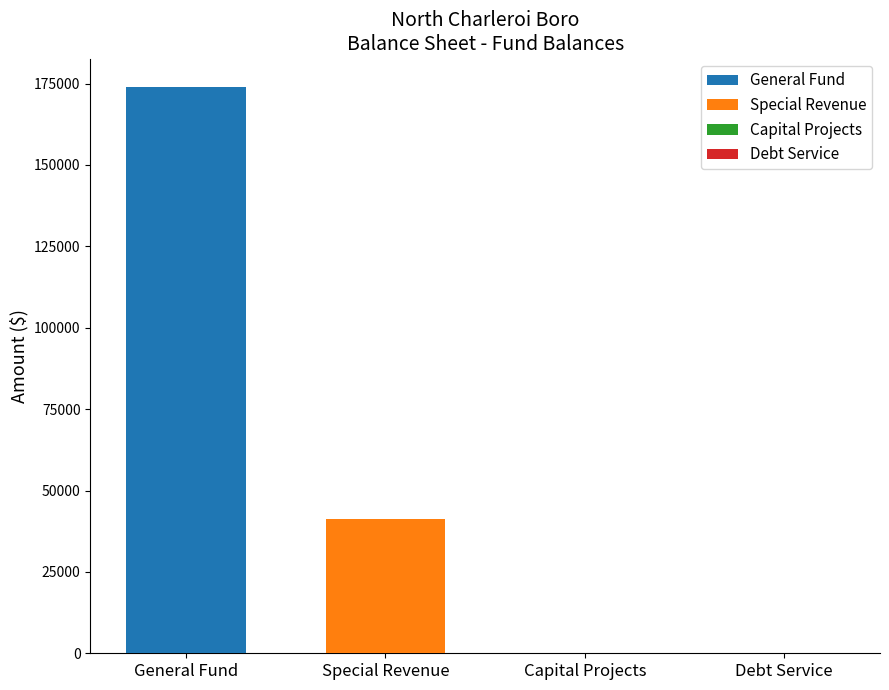

Which series has the widest spread of values?

General Fund